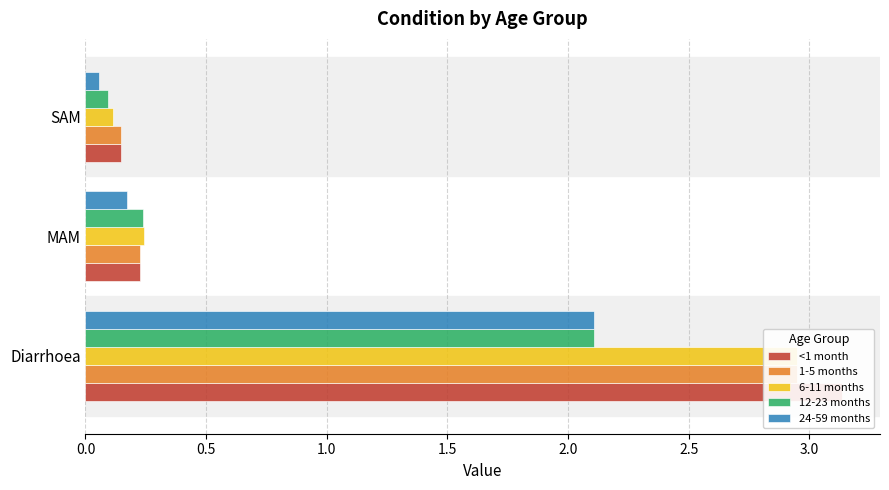

Reading right to left, transcribe all the data shown in this chart.

<1 month: 0.1	0.2	3.1
1-5 months: 0.1	0.2	2.9
6-11 months: 0.1	0.2	2.9
12-23 months: 0.1	0.2	2.1
24-59 months: 0.1	0.2	2.1